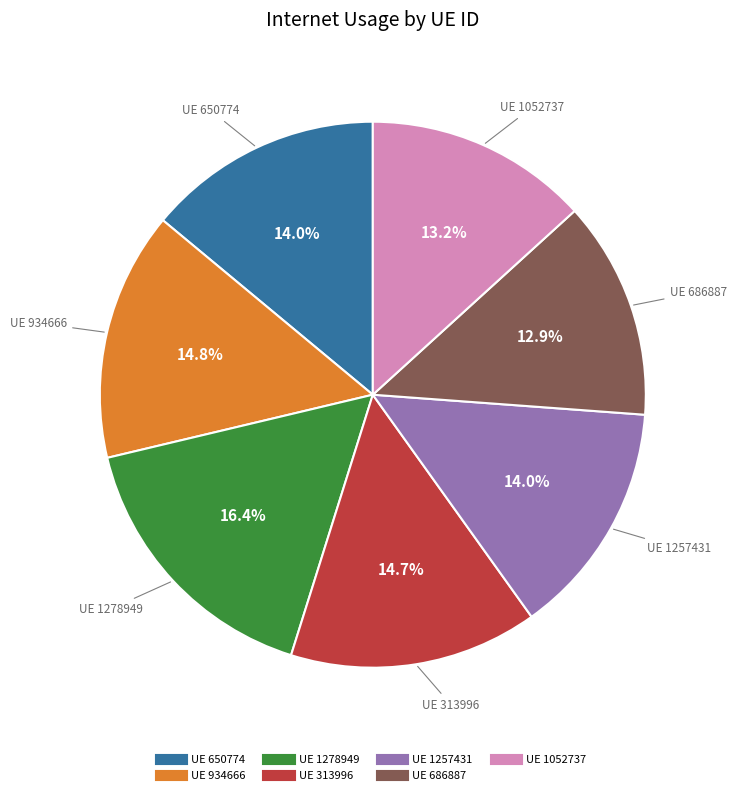

Does any single category account for the majority?

No